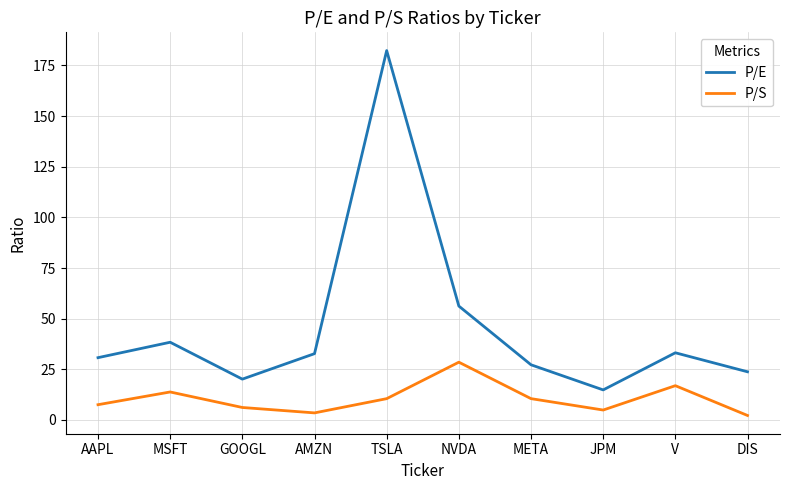

True or false: P/S and P/E cross at least once.

False